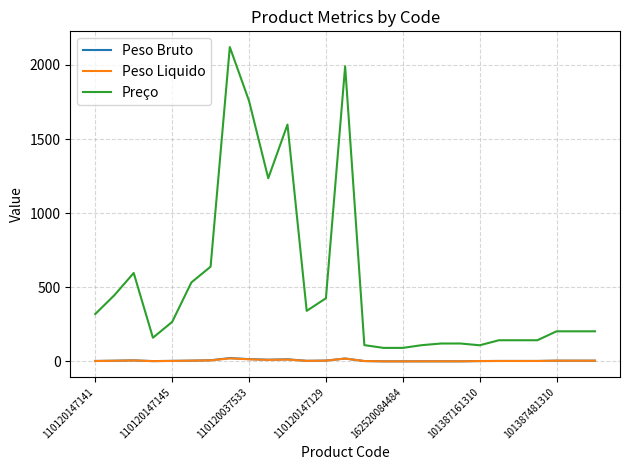

Which series has the largest total across all categories?

Preço